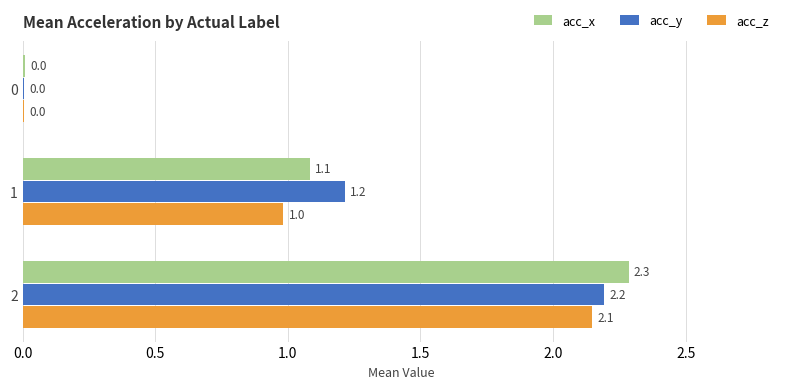

What is the sum of the acc_x values at 1 and 0?

1.1